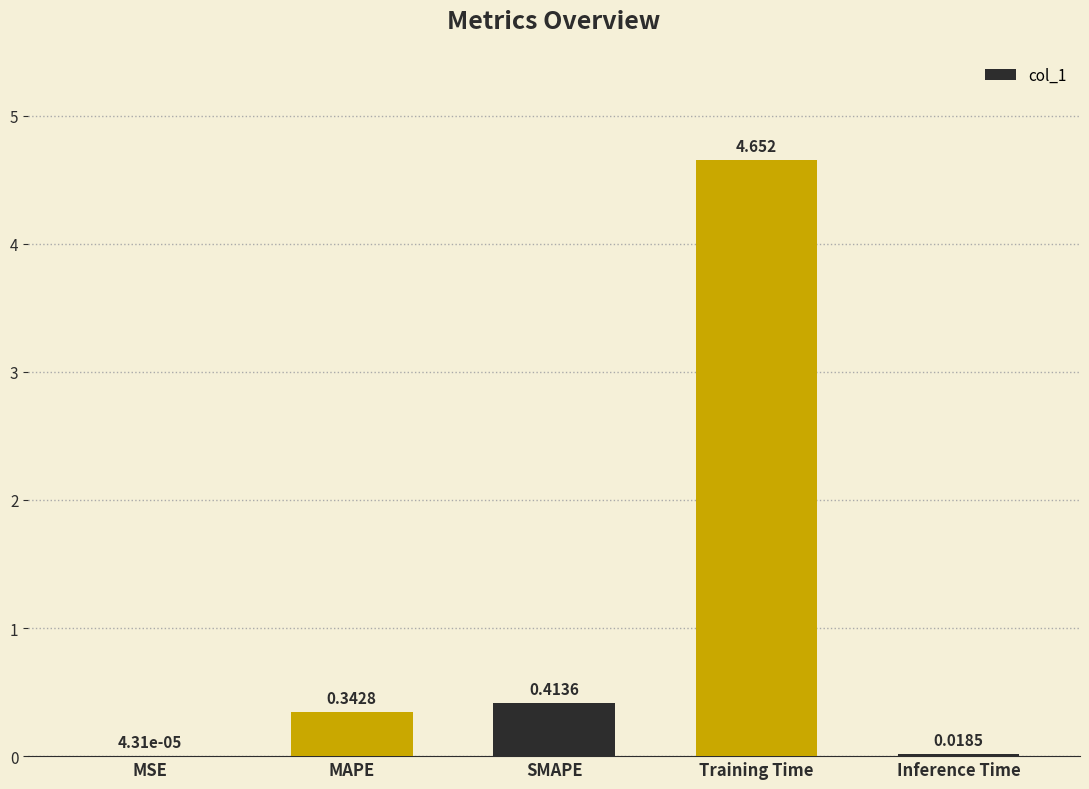

At which label is the value closest to 2?

SMAPE